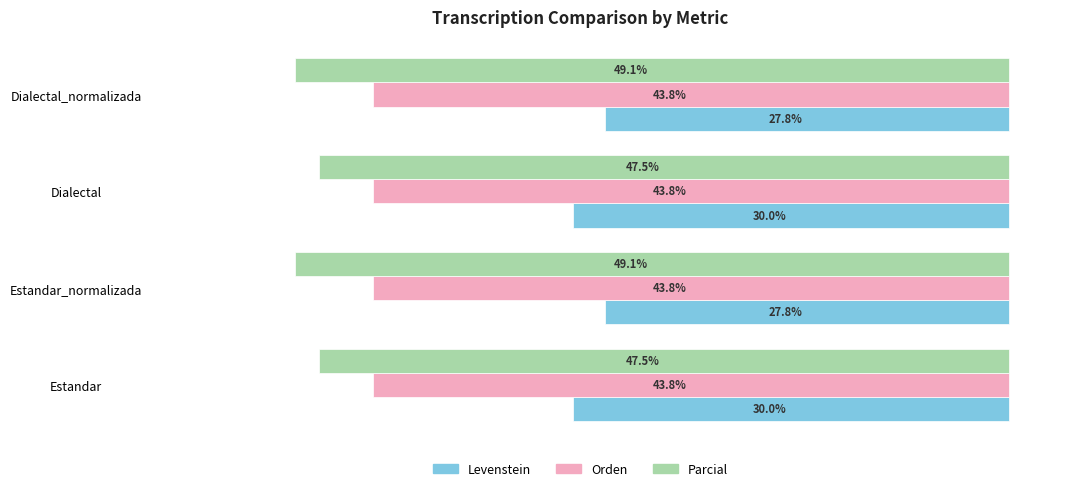

What are all the series names shown in the legend?

Levenstein, Orden, Parcial